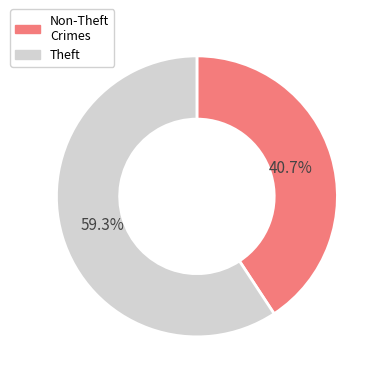

Combined, what portion of the pie is Theft and Non-Theft Crimes?

100.0%